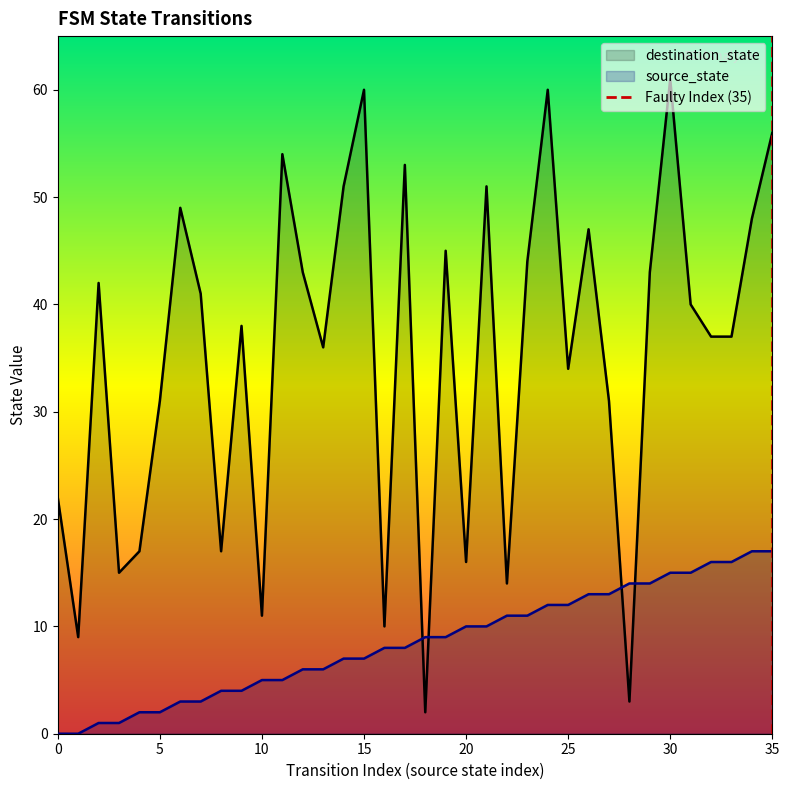

True or false: destination_state has a value of 91 at 15.

False